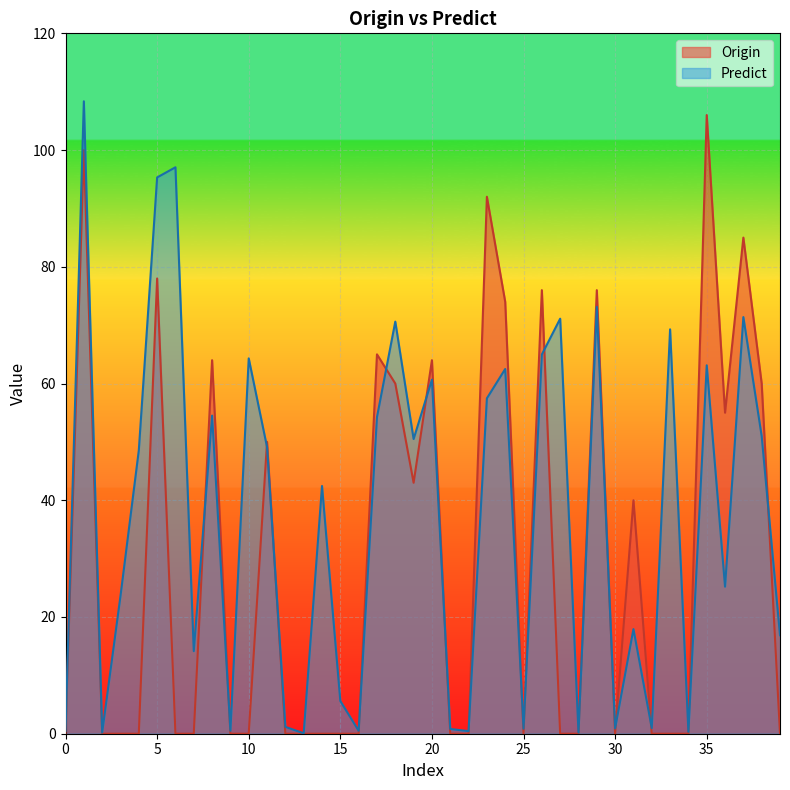

What is the value of the Origin point at the 21st from the left?

64.0